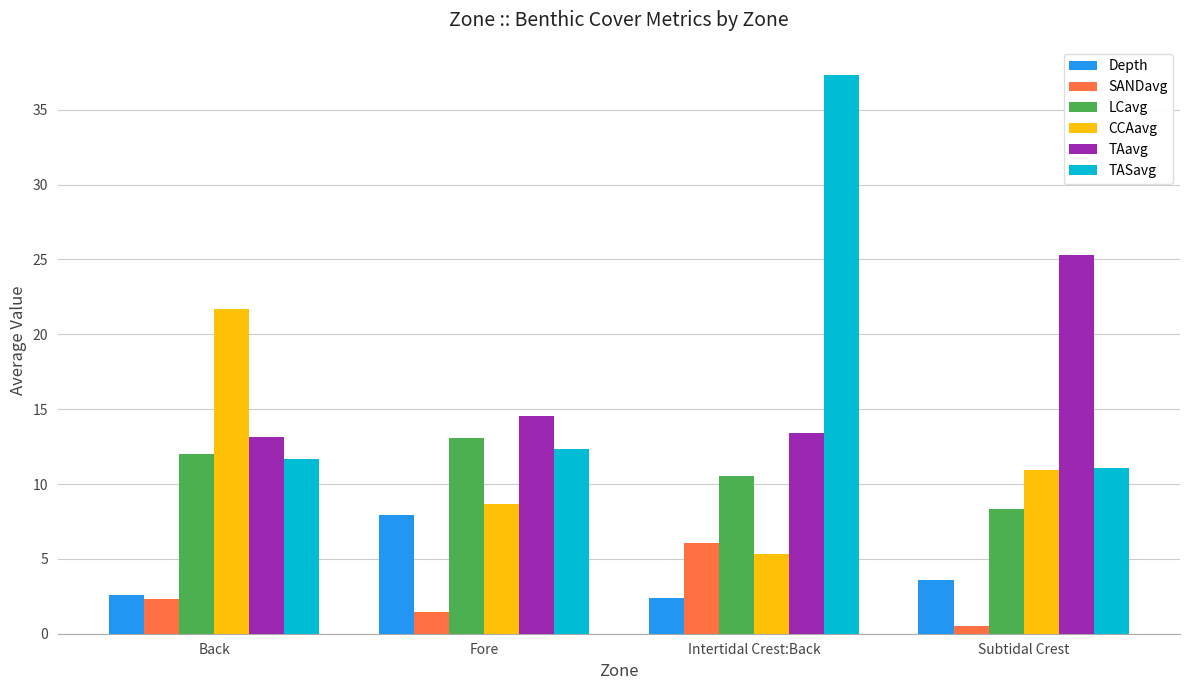

What is the maximum value shown in the chart?

37.3